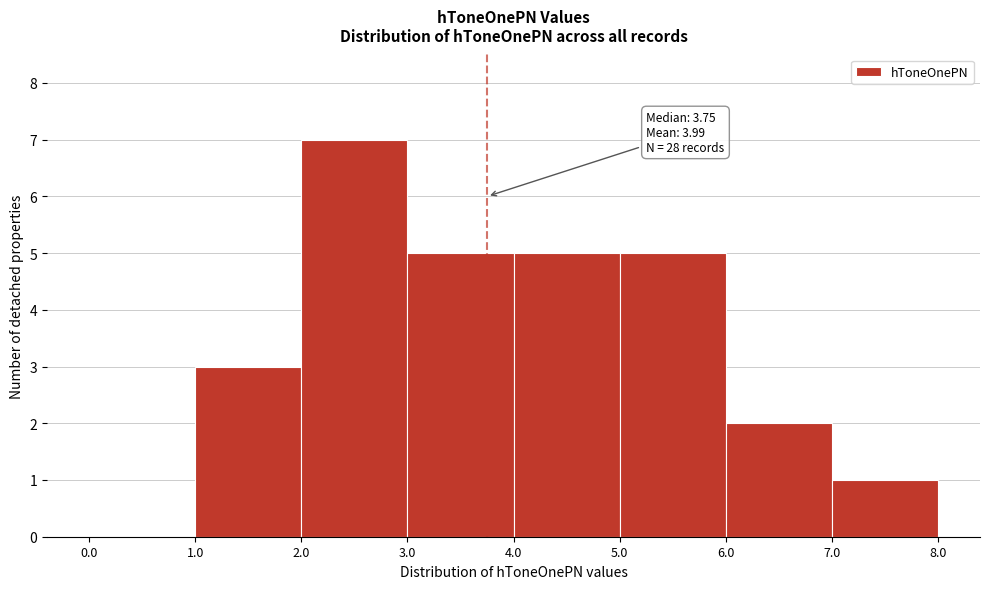

Over which range of the x-axis is the bar tallest?

2.0 to 3.0